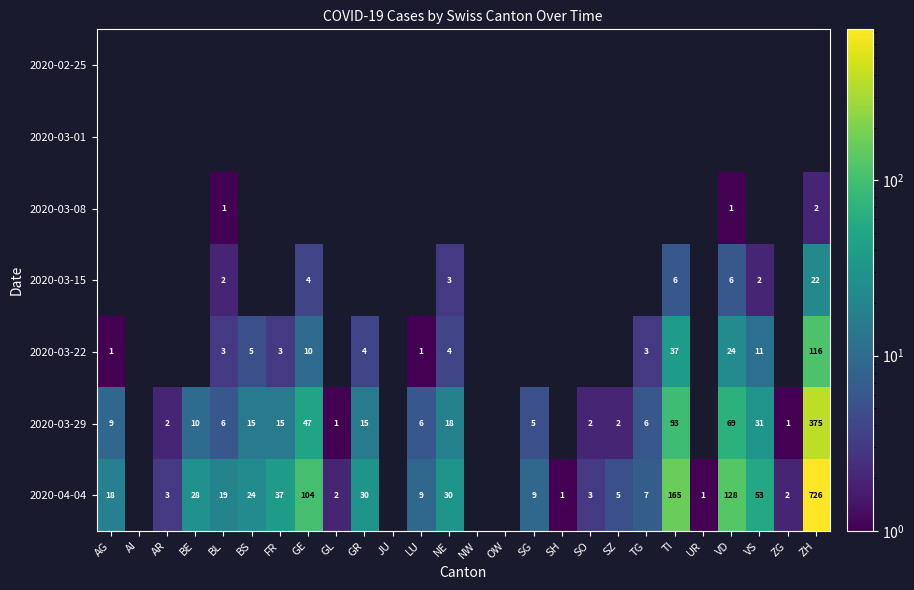

The value of 2020-03-08 at VD is 1. True or false?

True